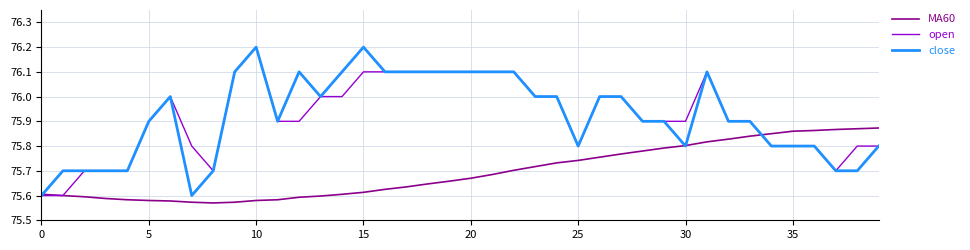

What is the difference between the second highest and second lowest values in the close series?

0.6